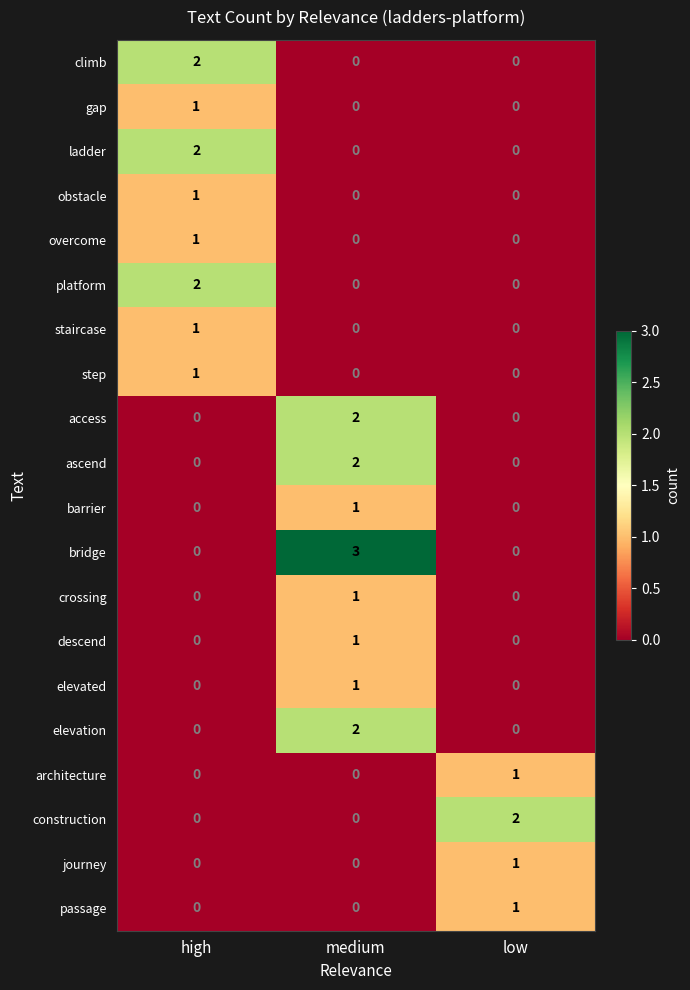

The elevated series shows 1 at medium. True or false?

True